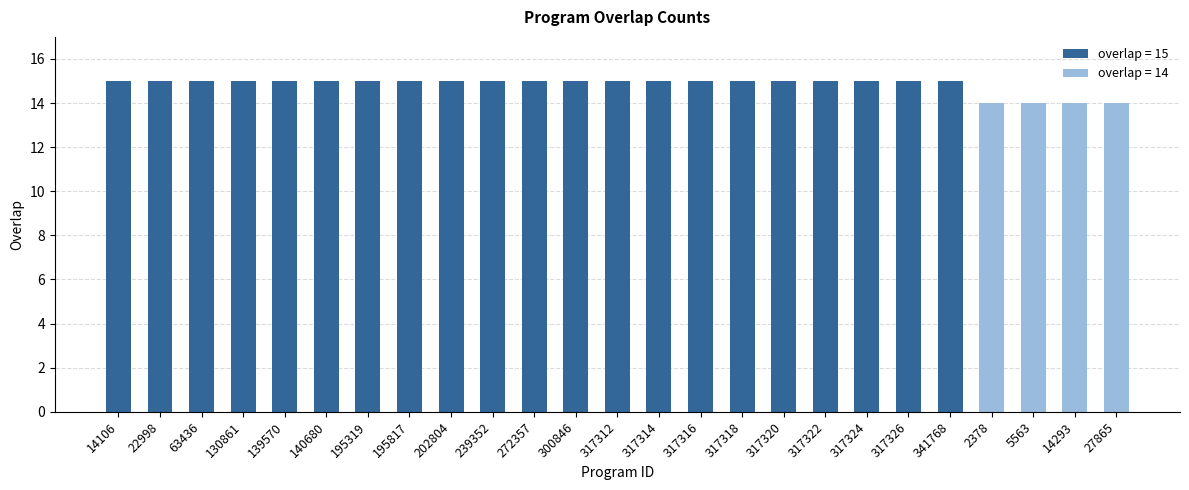

What is the greatest value displayed?

15